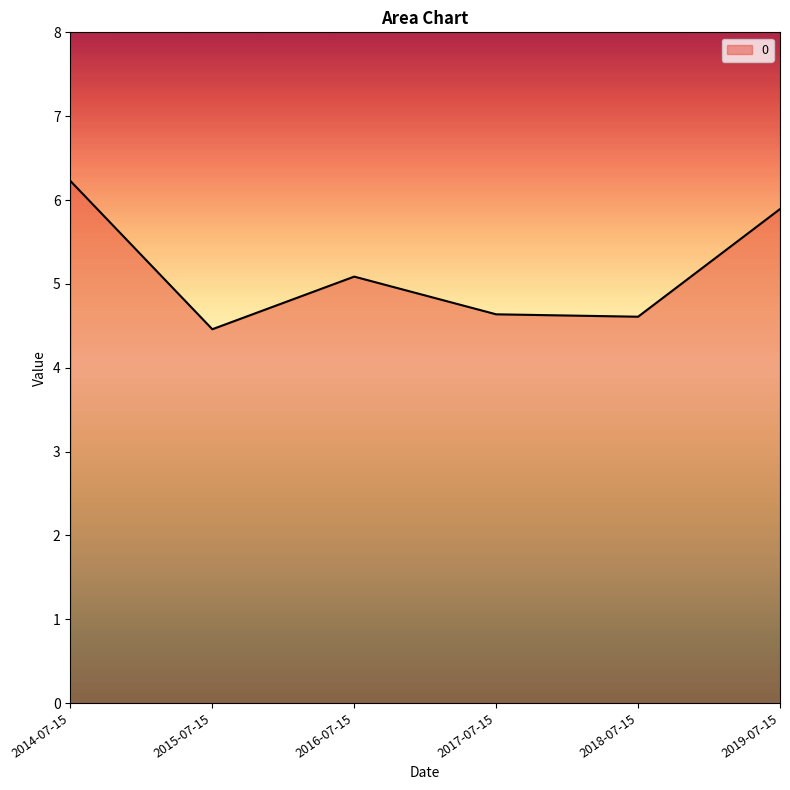

What is the change in value from 2018-07-15 to 2019-07-15?

+1.3